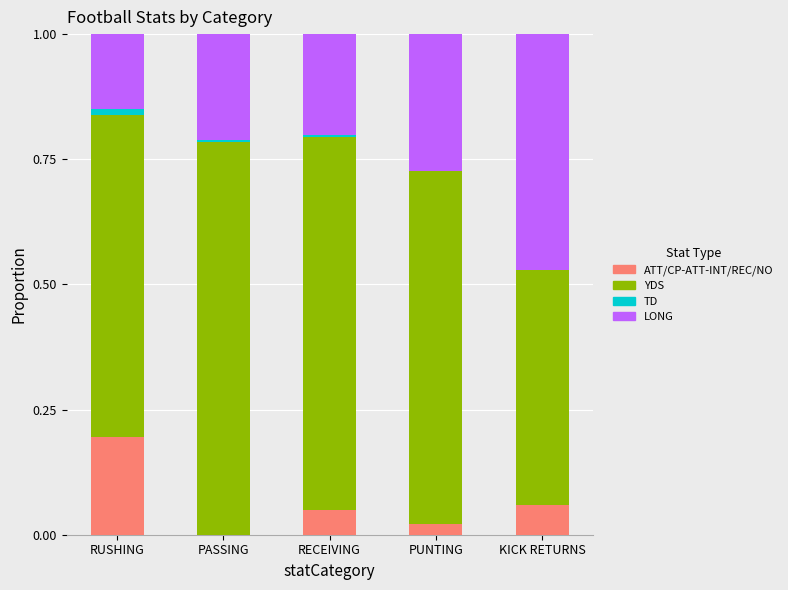

At which label does ATT/CP-ATT-INT/REC/NO reach its peak?

RUSHING